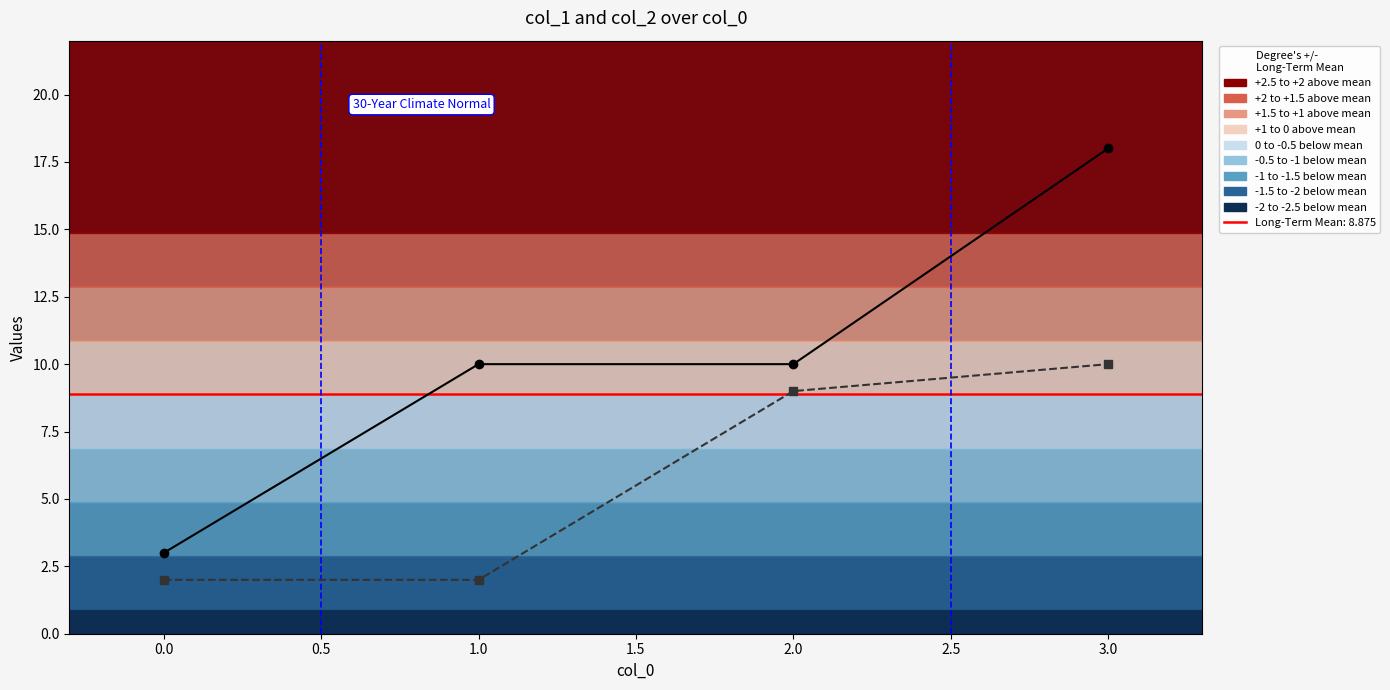

At which category does the chart reach its peak across all series?

3.0